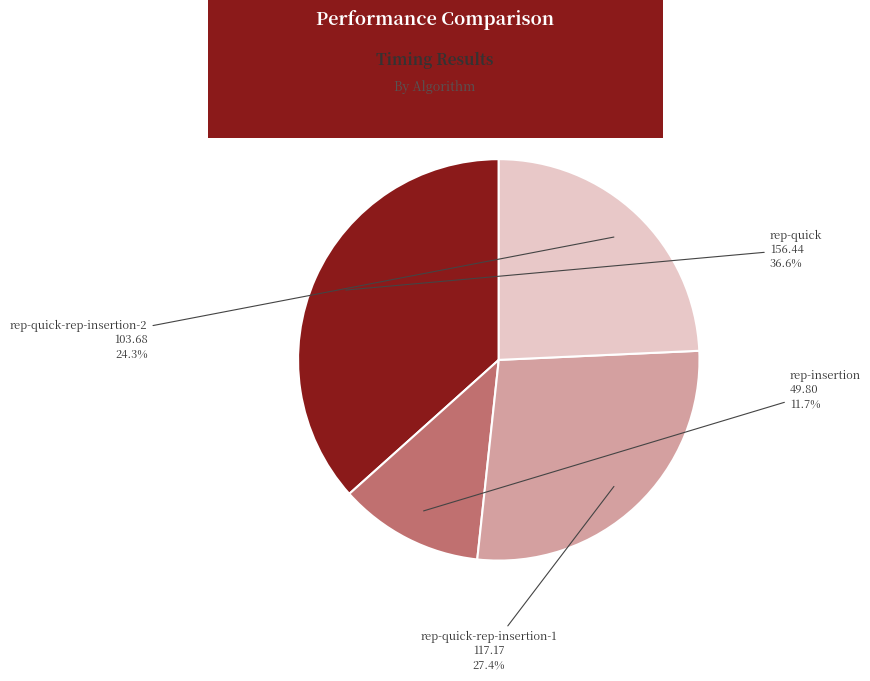

Between rep-quick and rep-quick-rep-insertion-1, which is larger?

rep-quick